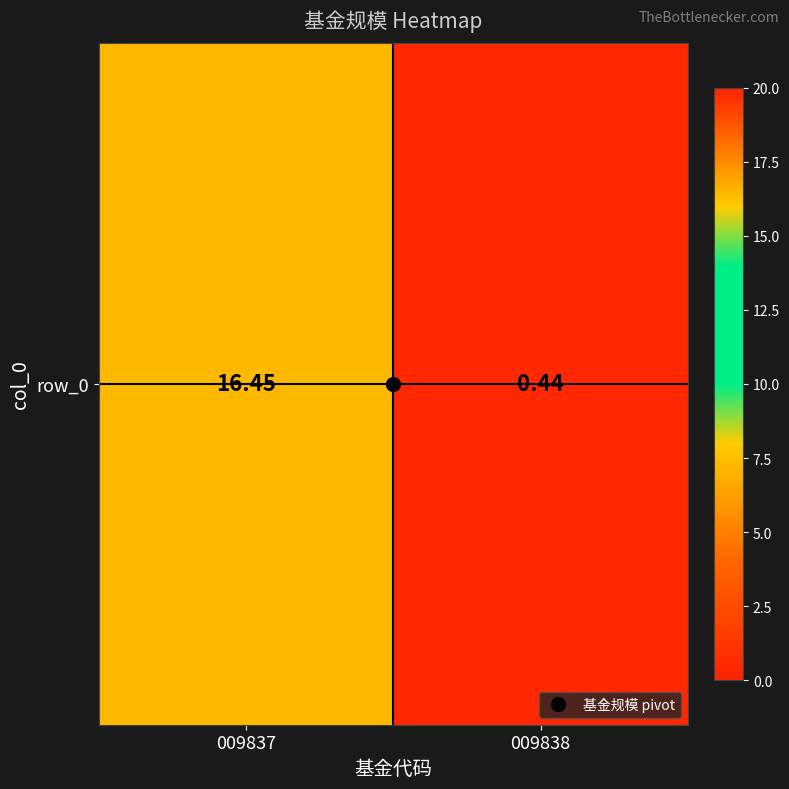

The chart shows a value of 16.4 at 009837. True or false?

True